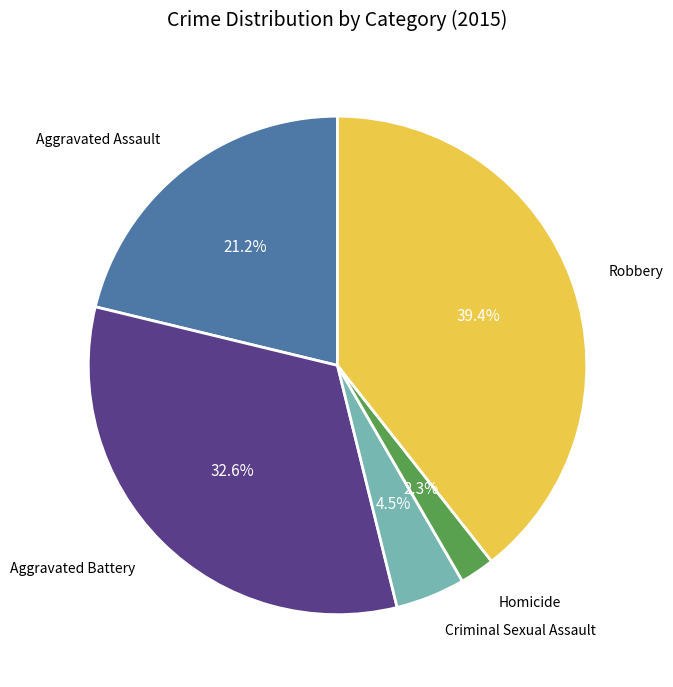

Is there a majority slice in this chart?

No